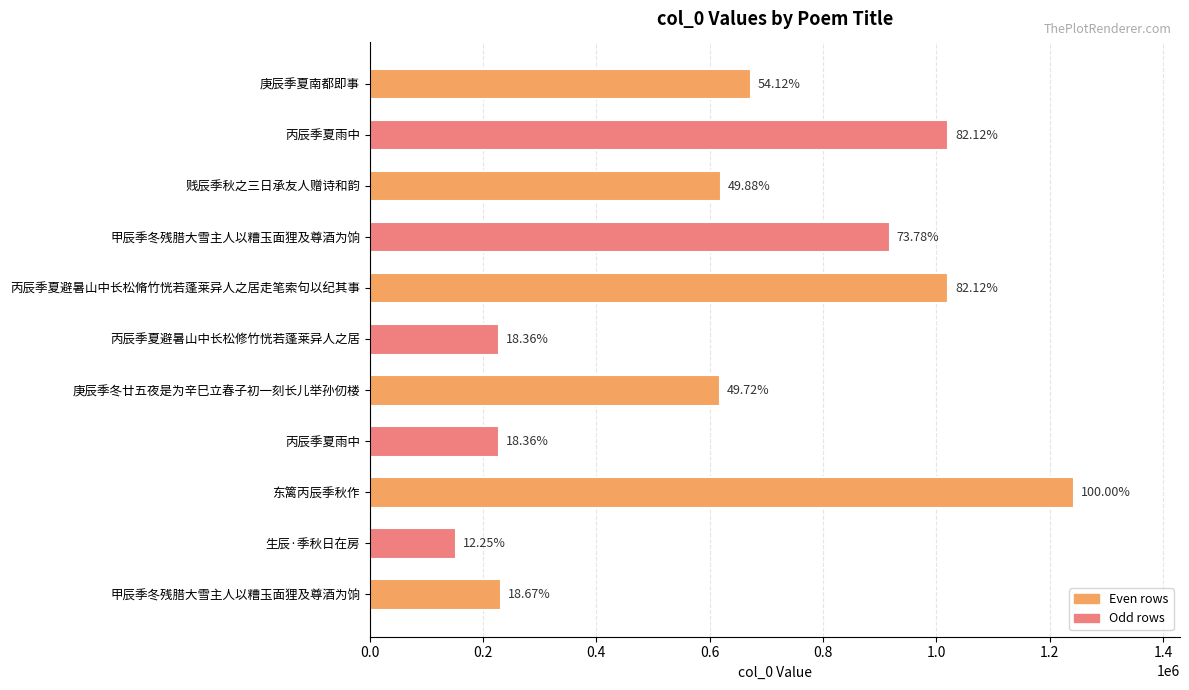

Does the chart contain any negative values?

No